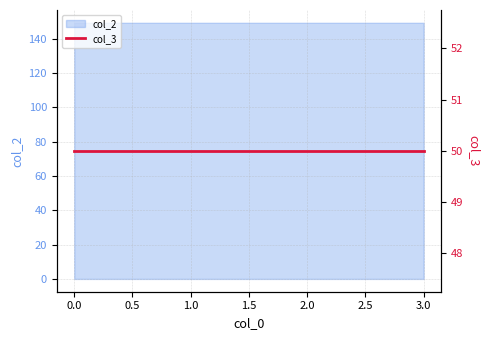

True or false: the data shows 230.8 at 2.

False